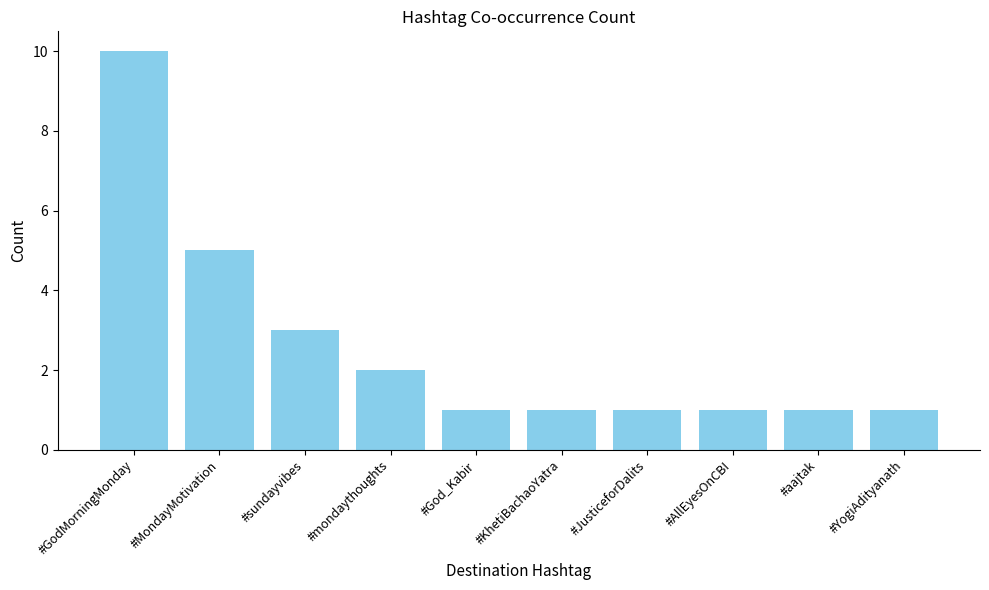

What is the maximum value shown in the chart?

10